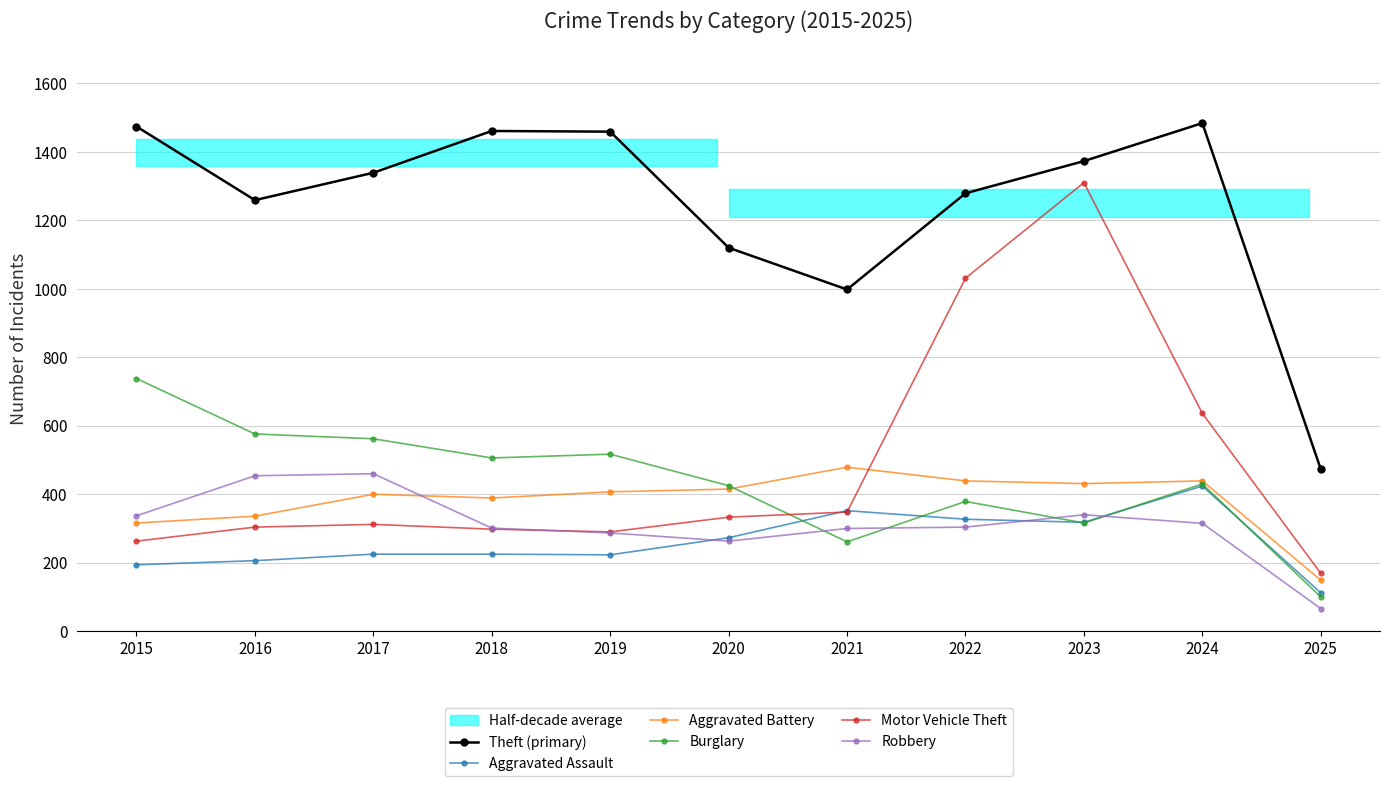

True or false: Aggravated Battery has a value of 479 at 2021.

True